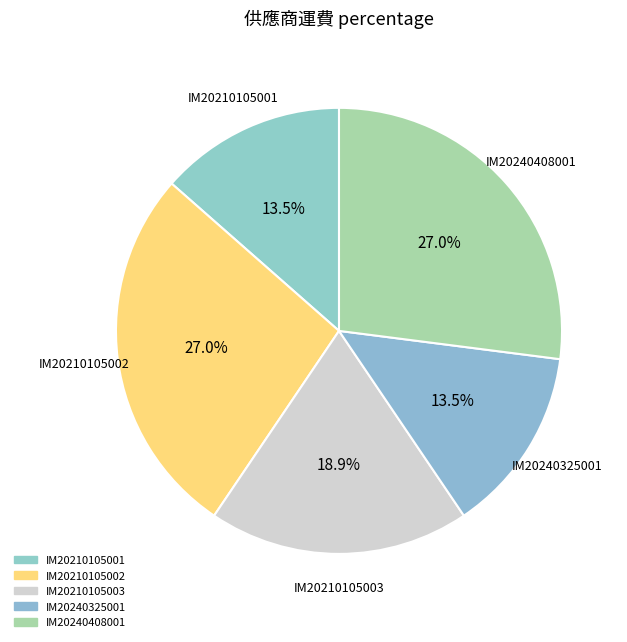

To the nearest percent, what percentage of the pie is IM20210105002?

27%